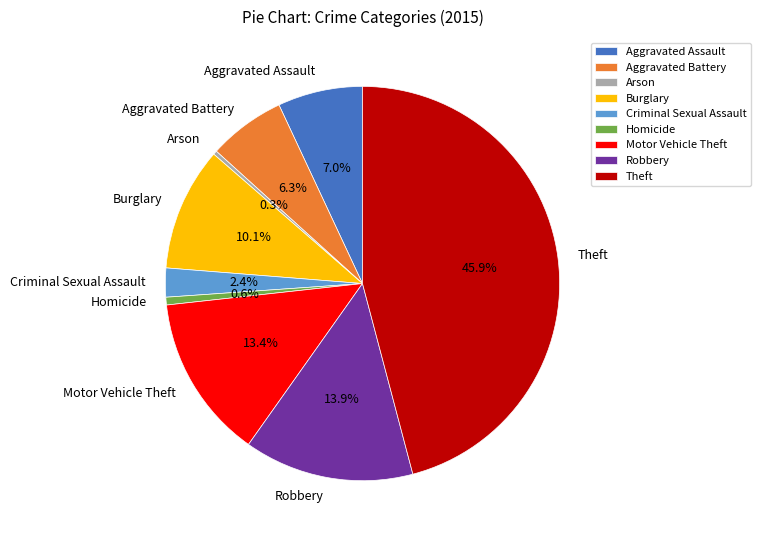

Which has a higher value, Aggravated Assault or Aggravated Battery?

Aggravated Assault